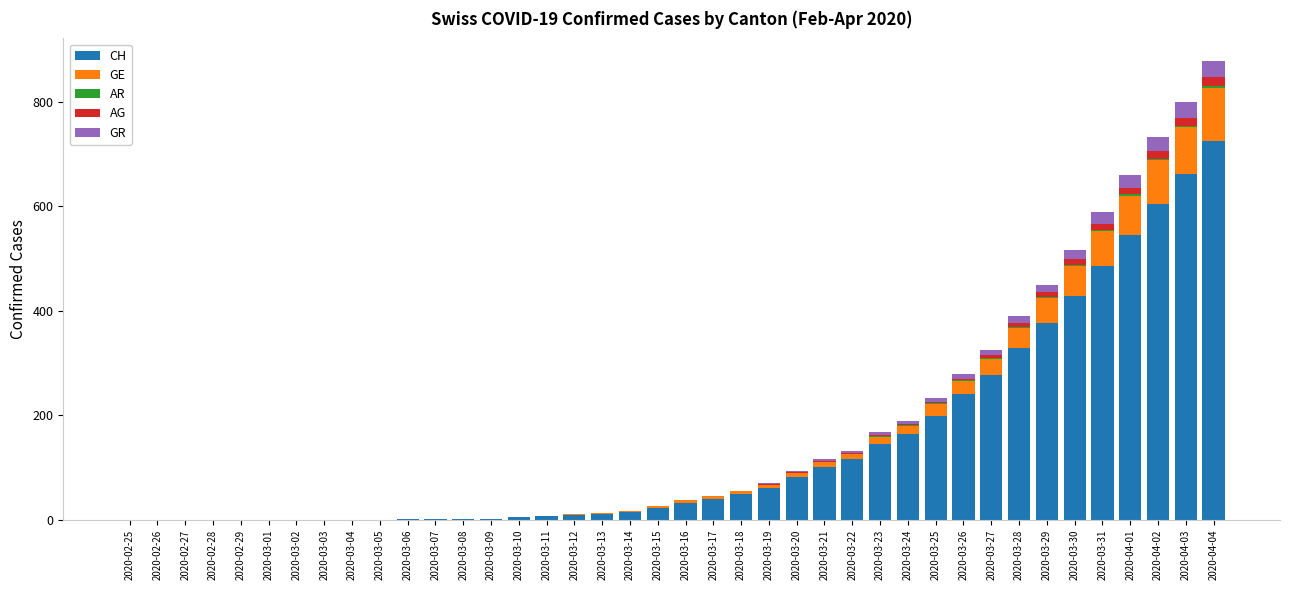

Is it true that CH equals 81 at 2020-03-20?

True